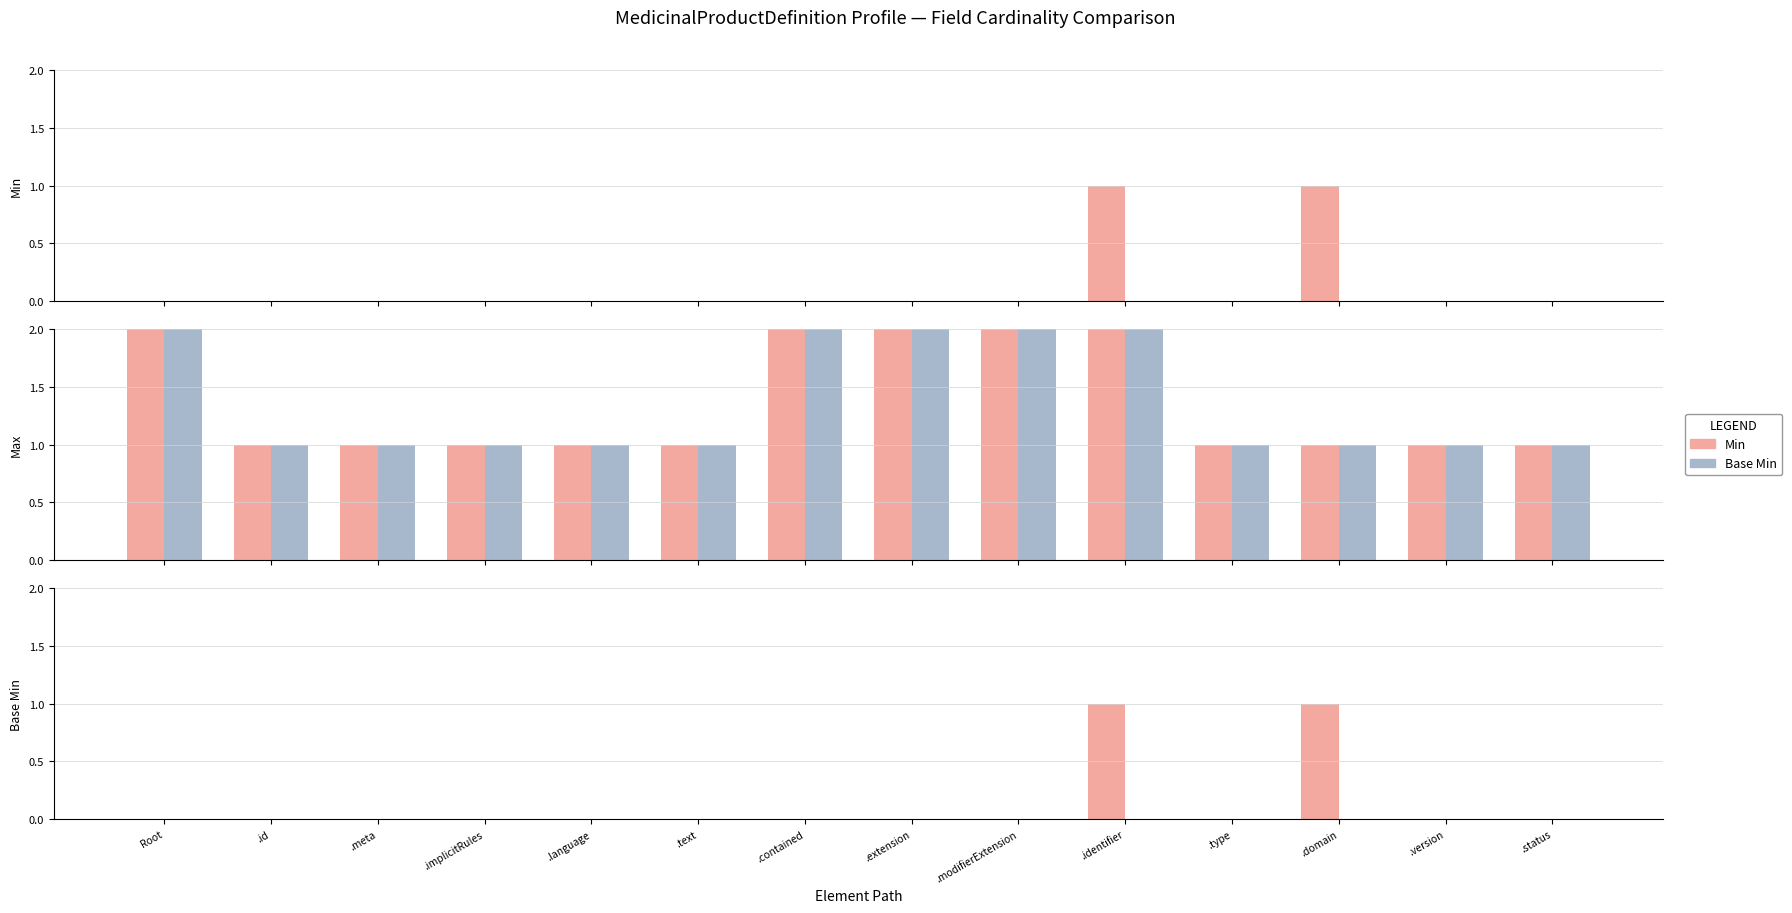

How many values in the Min series exceed 0?

2